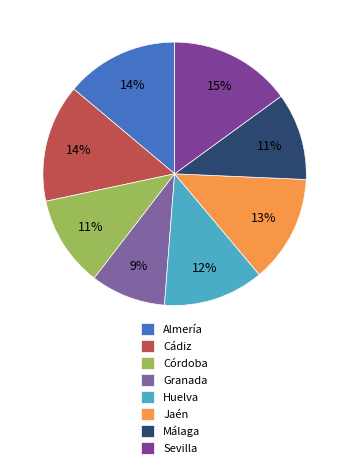

Do Sevilla and Granada together represent more than half of the pie?

No